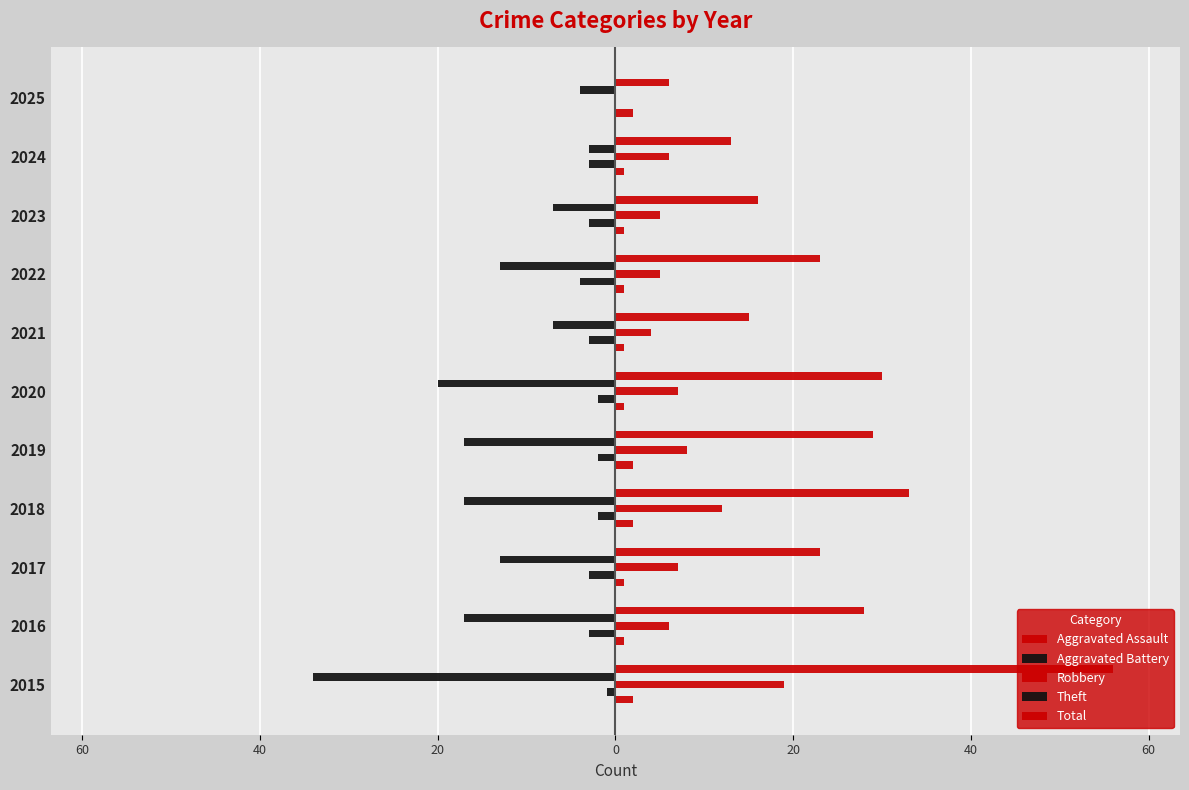

What is the difference between the second highest and minimum values in the Aggravated Assault series?

1